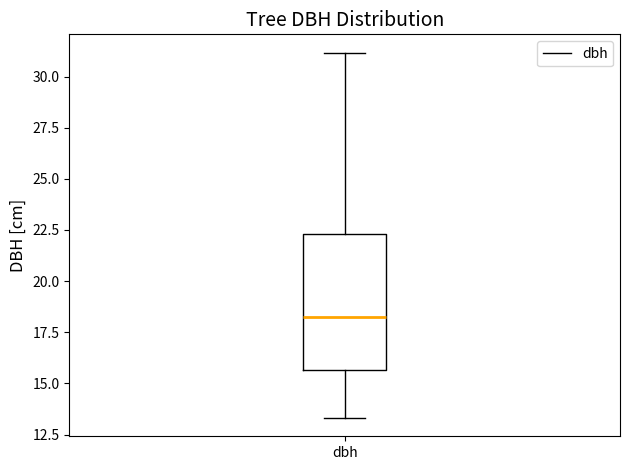

Where does the upper whisker of the box for dbh end on the y-axis? The values are not printed on the chart, so give them approximately, as read against the axis.

31.0